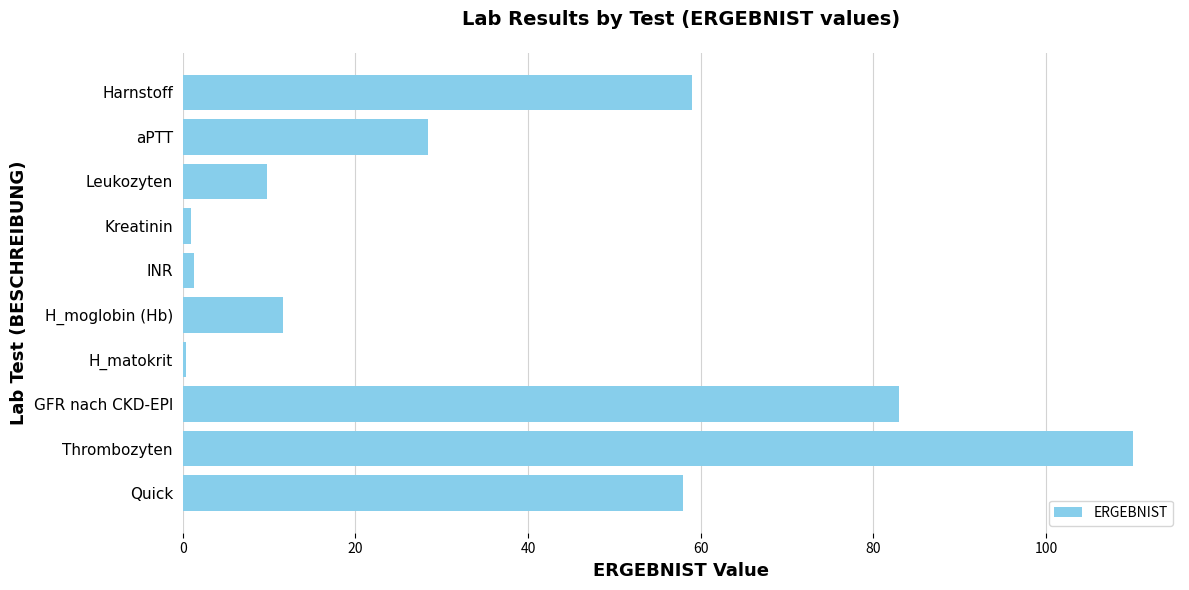

How many bars are there in total?

10